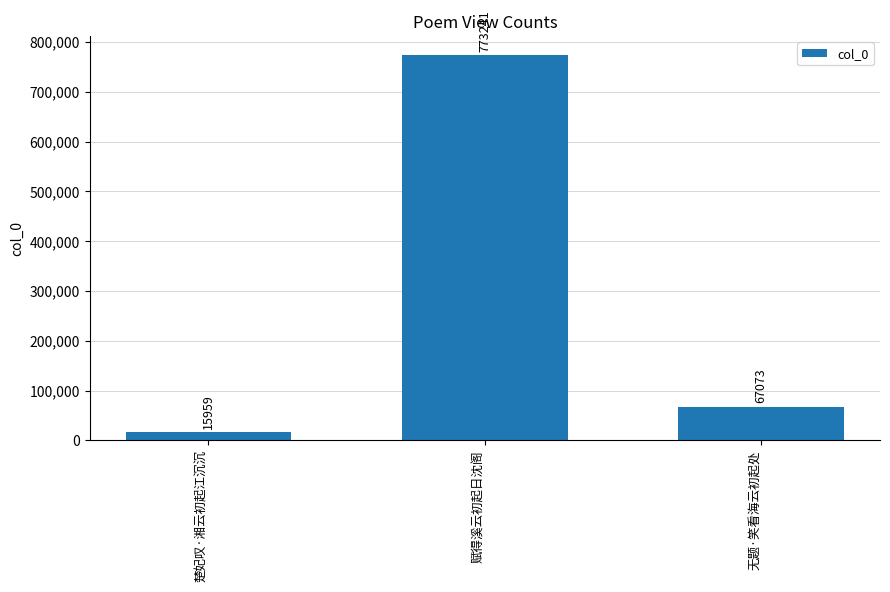

What is the average value?

285424